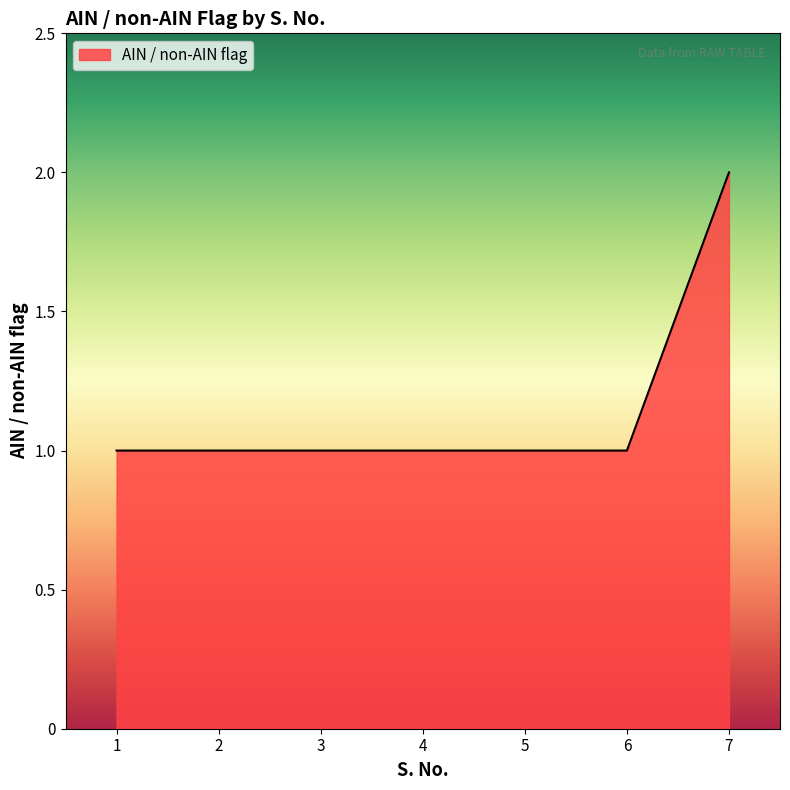

What is the sum of all values?

8